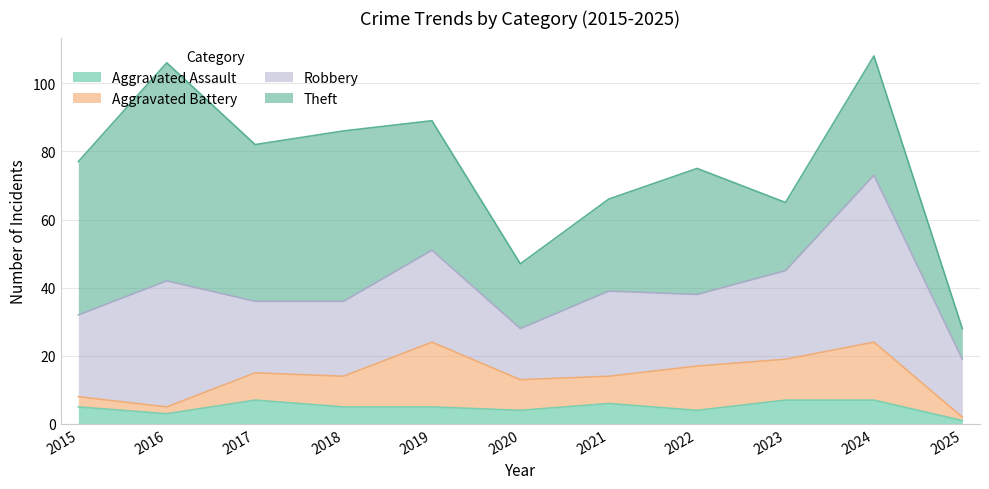

Rank the series at 2020 from lowest to highest value.

Aggravated Assault, Aggravated Battery, Robbery, Theft